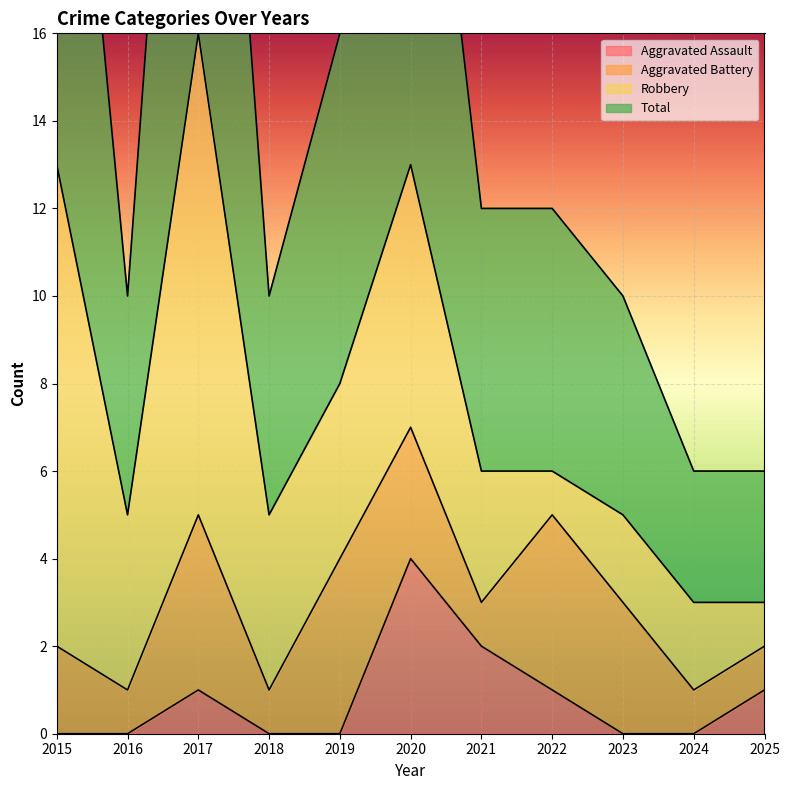

What is the highest value of the Aggravated Assault series?

4